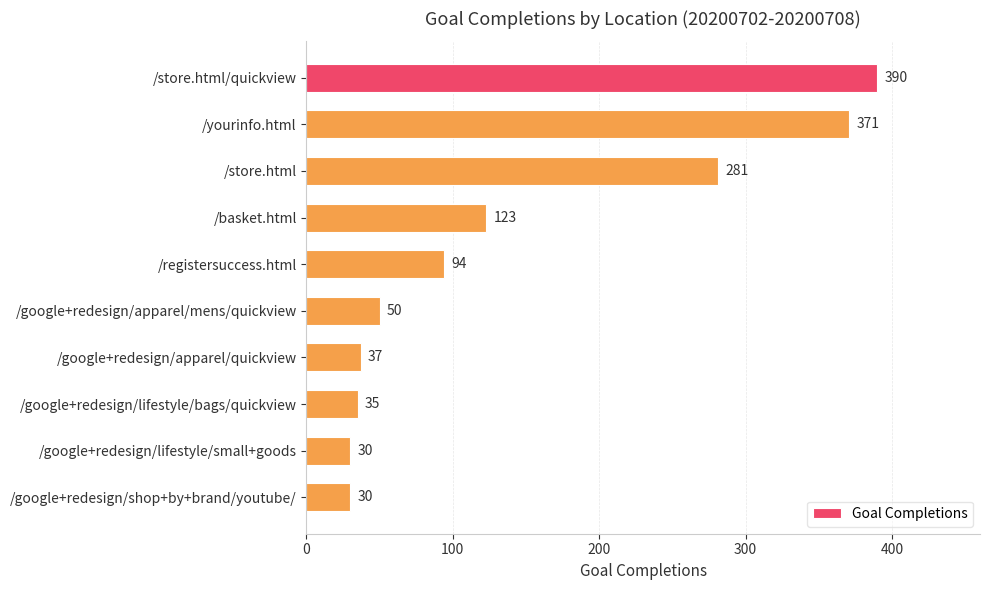

What is the maximum value shown in the chart?

390